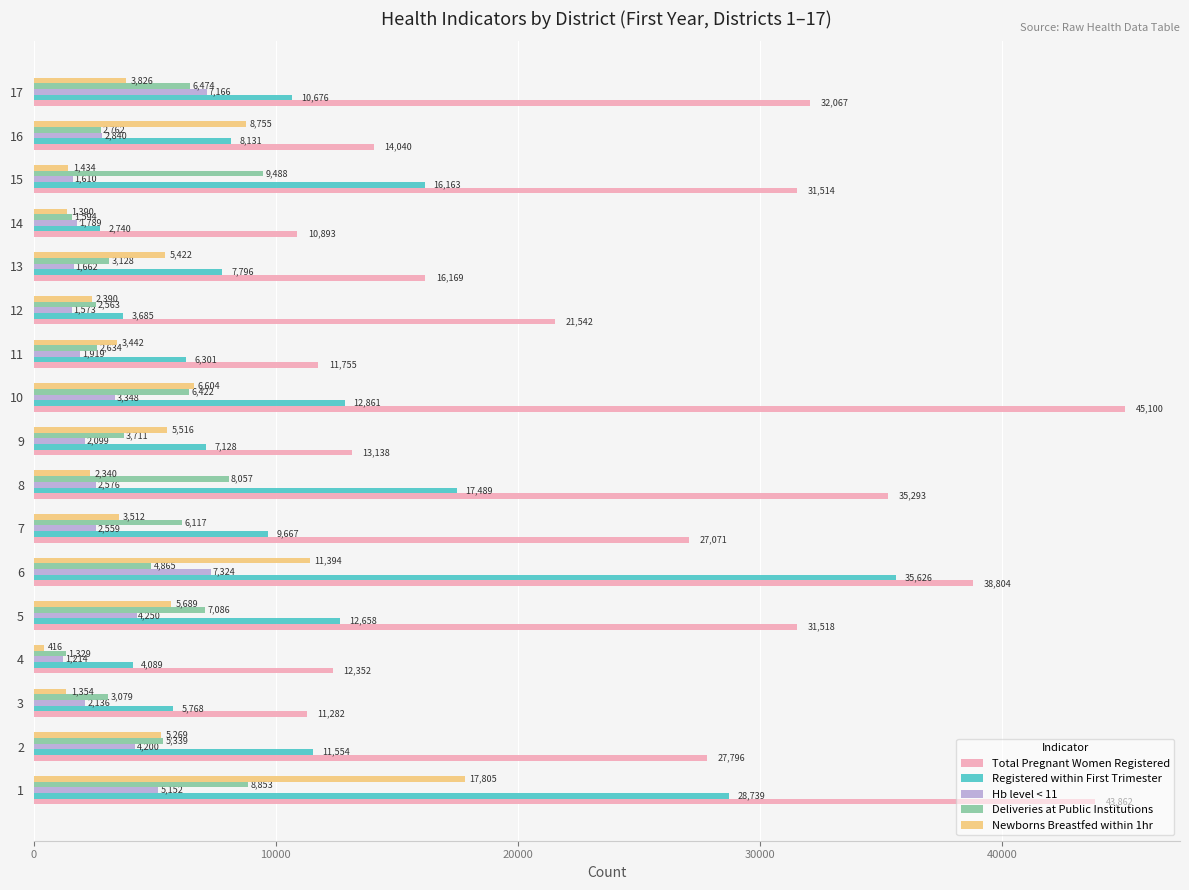

What is the total value across all series at 15?

60209